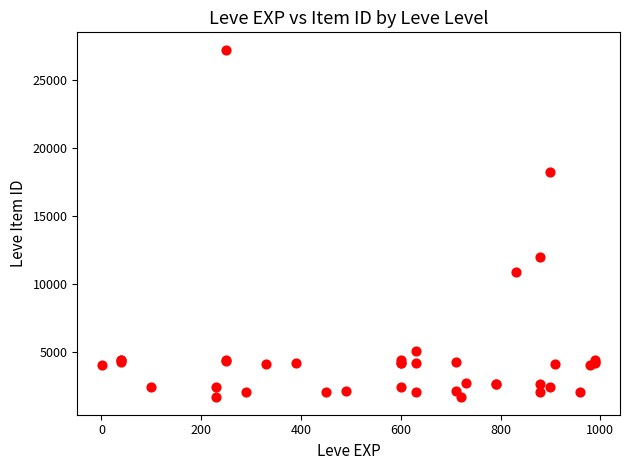

What Y value in the scatter plot is closest to 14448?

12018